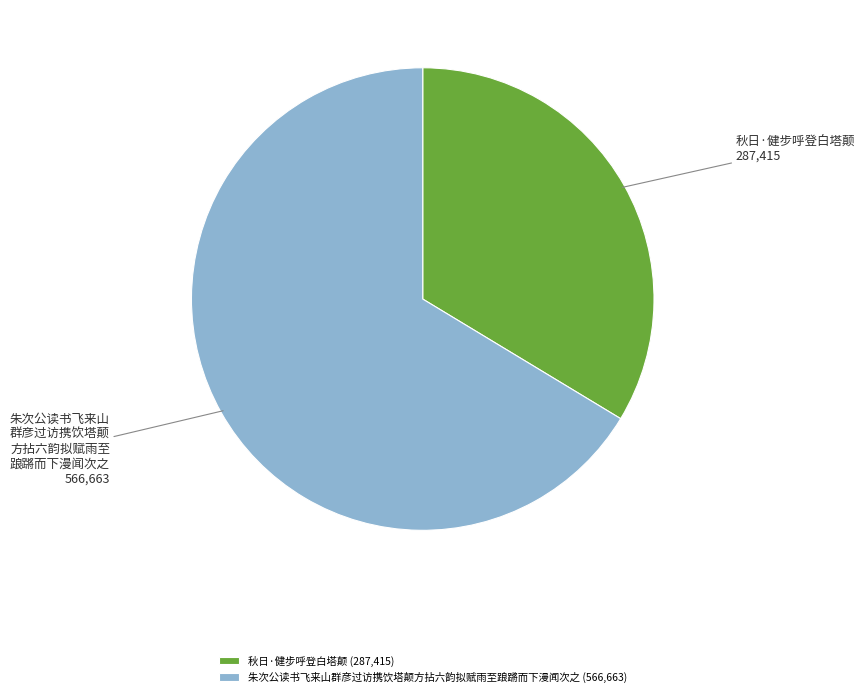

Approximately how many times larger is the value at 秋日·健步呼登白塔颠 (287,415) compared to 朱次公读书飞来山群彦过访携饮塔颠方拈六韵拟赋雨至踉蹡而下漫闻次之 (566,663)?

0.5